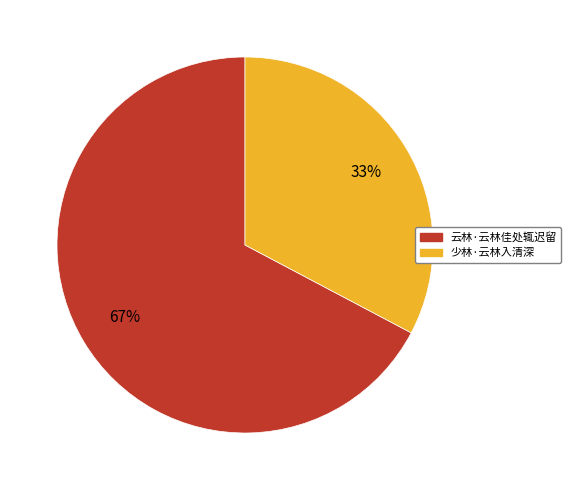

Which category accounts for the majority?

云林·云林佳处辄迟留